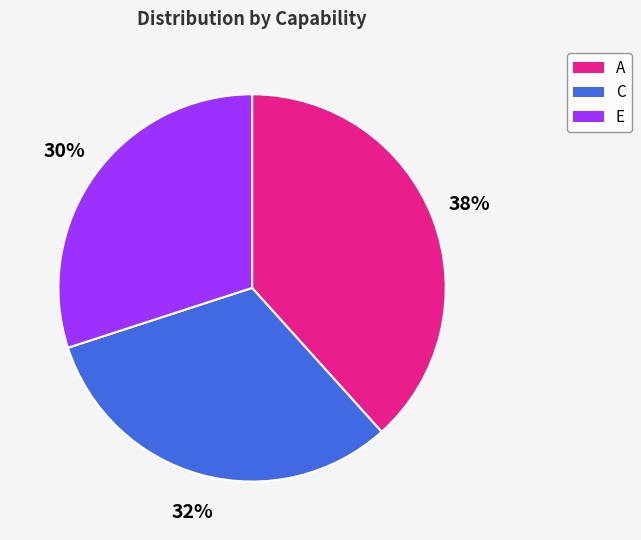

To the nearest percent, what is the difference between the largest and smallest slice percentages?

8%